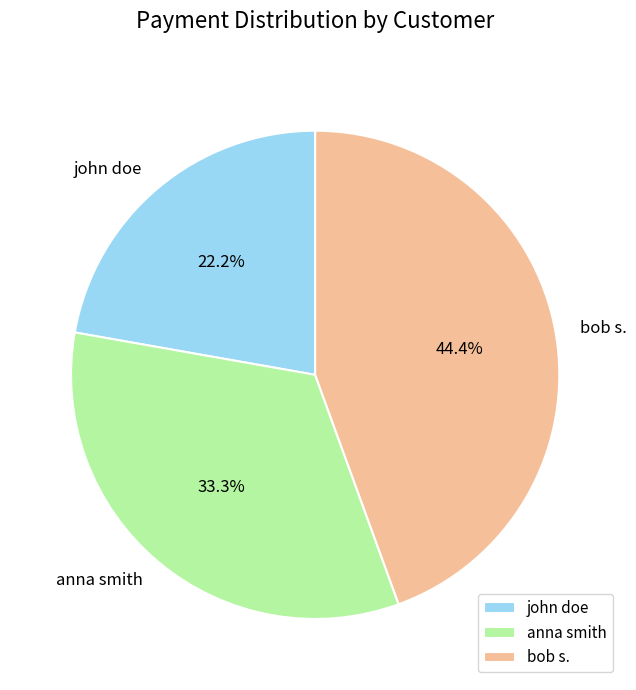

What is the ratio of the value at bob s. to the value at anna smith?

1.3